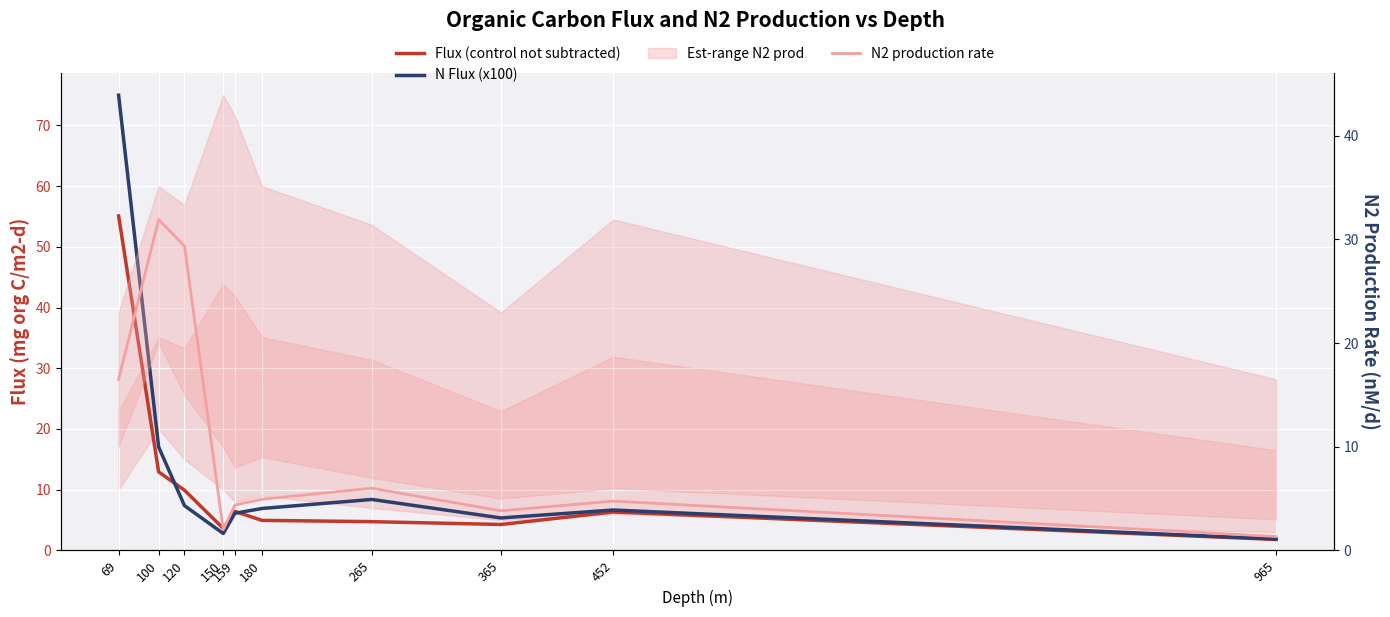

What is the approximate value of Flux (control not subtracted) at 150?

3.6